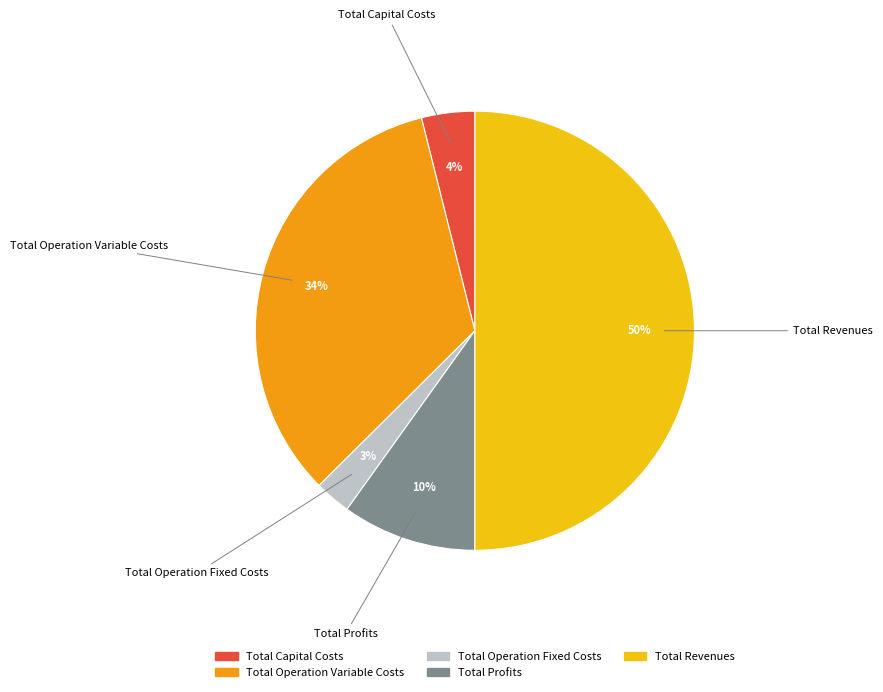

Do Total Operation Variable Costs and Total Operation Fixed Costs together represent more than half of the pie?

No